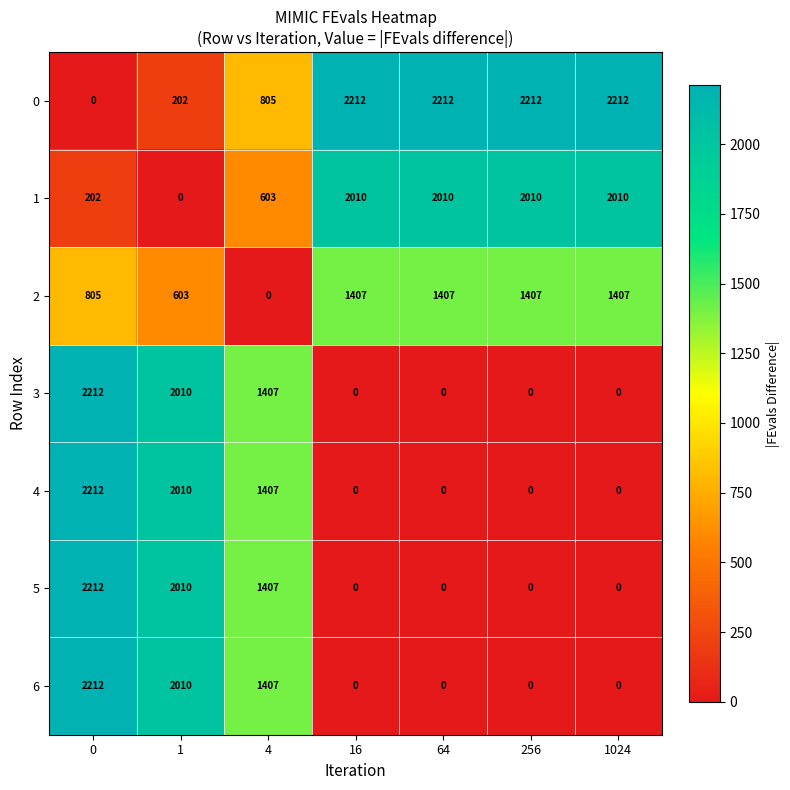

Is the value of 4 at 16 greater than the value of 3 at 0?

No